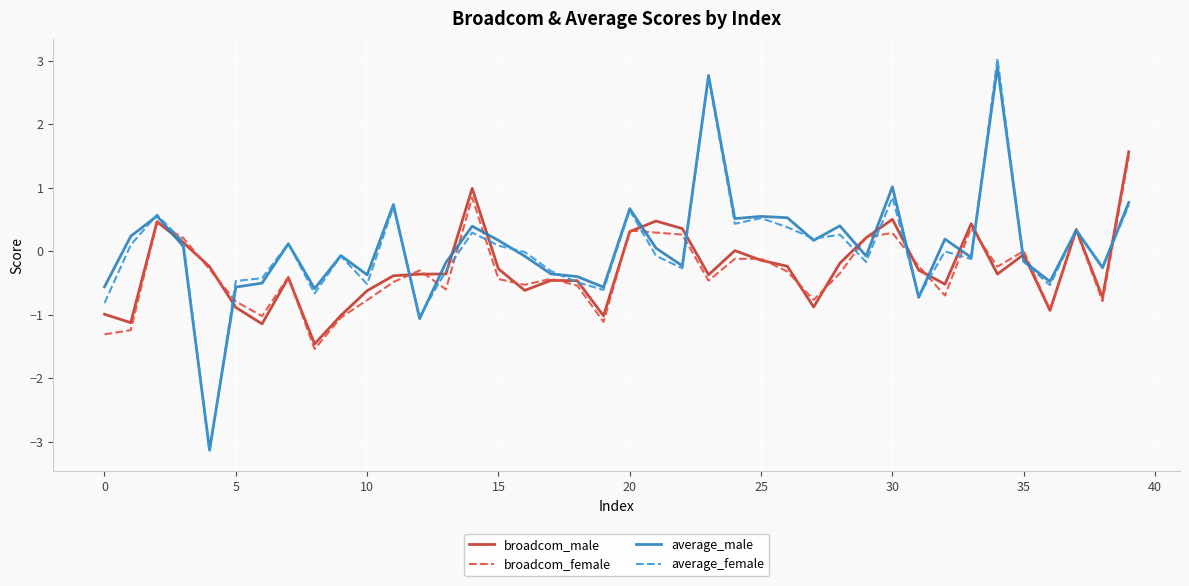

What is the smallest value displayed?

-3.2